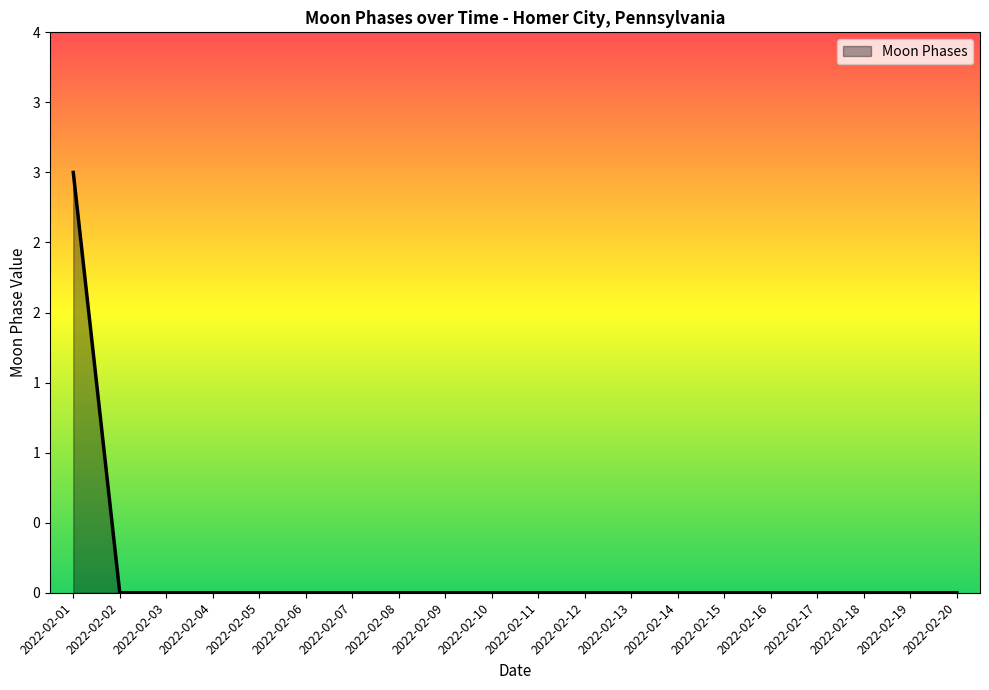

The value at 2022-02-08 is 2. True or false?

False